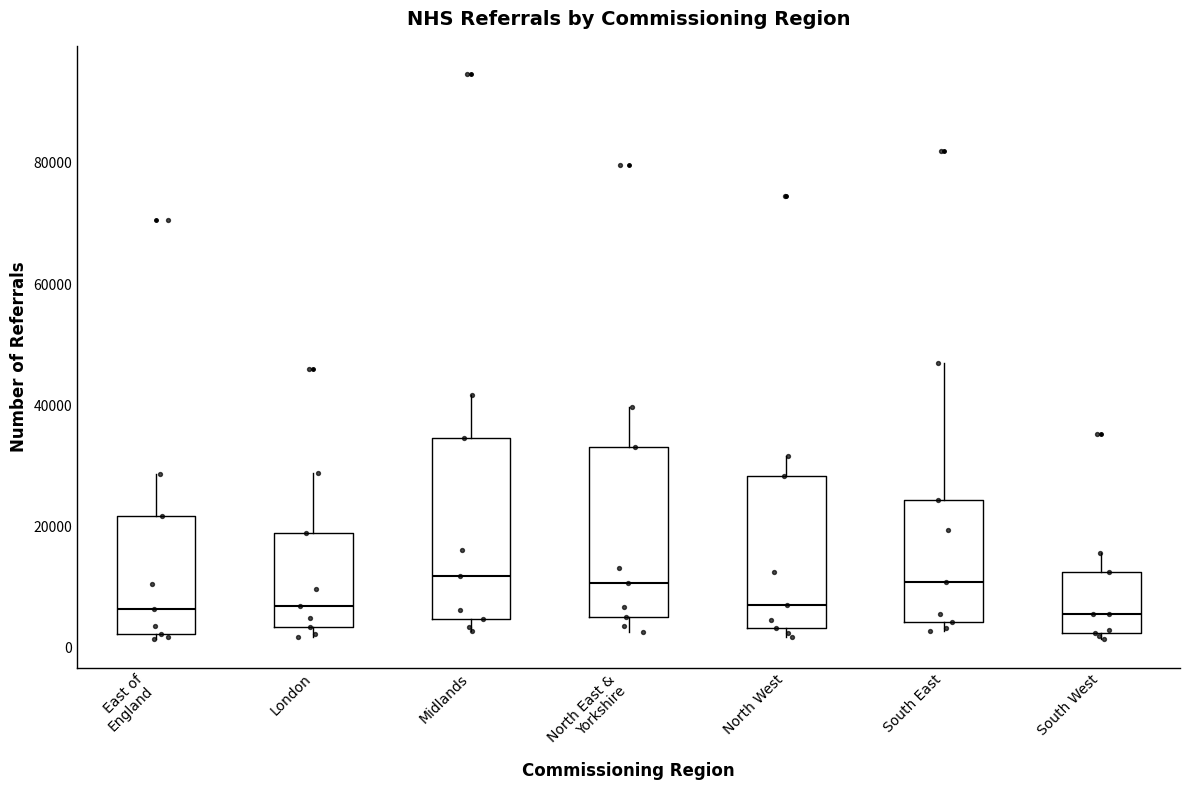

Reading left to right, read every box against the y-axis: the position of its median line, the range the box covers, and the ends of its whiskers. The values are not printed on the chart, so give them approximately, as read against the axis.

East of England: median 6000, box 2000 to 22000, whiskers 2000 (just below the box's lower edge) to 28000
London: median 6000, box 4000 to 18000, whiskers 2000 to 28000
Midlands: median 12000, box 4000 to 34000, whiskers 2000 to 42000
North East & Yorkshire: median 10000, box 6000 to 34000, whiskers 2000 to 40000
North West: median 8000, box 4000 to 28000, whiskers 2000 to 32000
South East: median 10000, box 4000 to 24000, whiskers 2000 to 46000
South West: median 6000, box 2000 to 12000, whiskers 2000 (just below the box's lower edge) to 16000